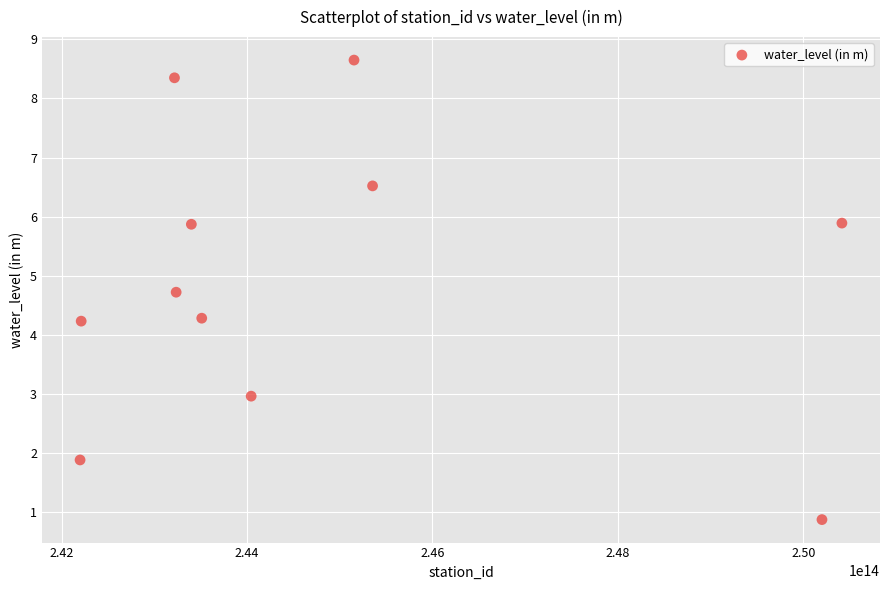

What is the range of X values (max minus min)?

8215000095100.0